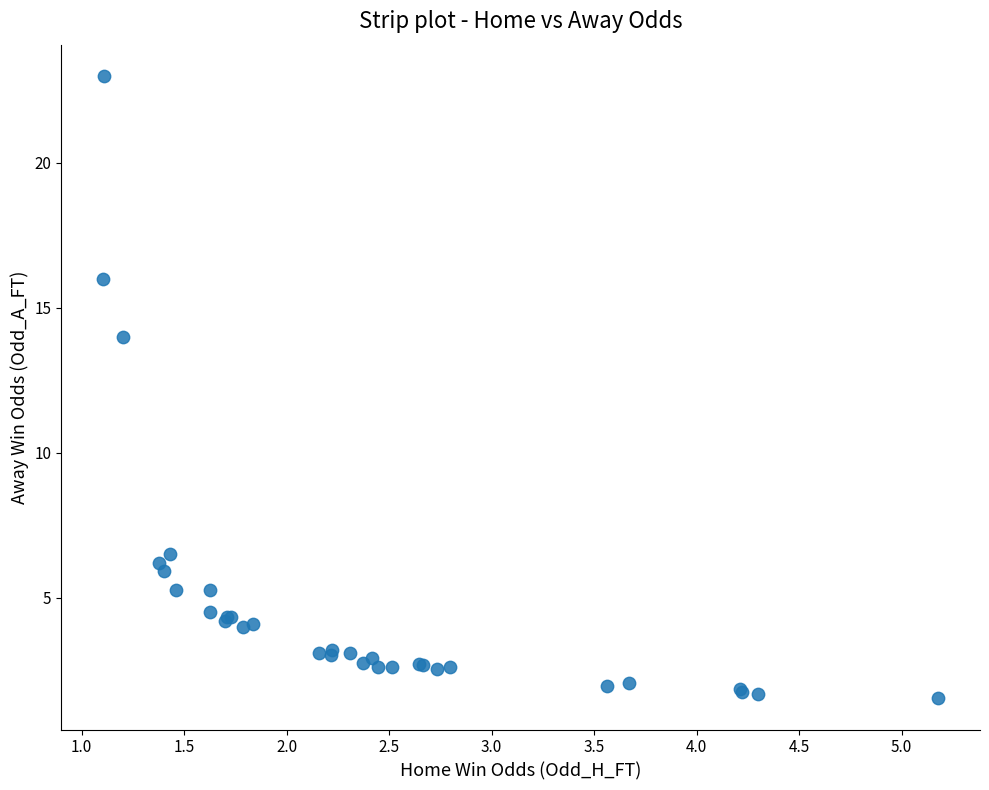

What Y value in the scatter plot is closest to 12?

14.0